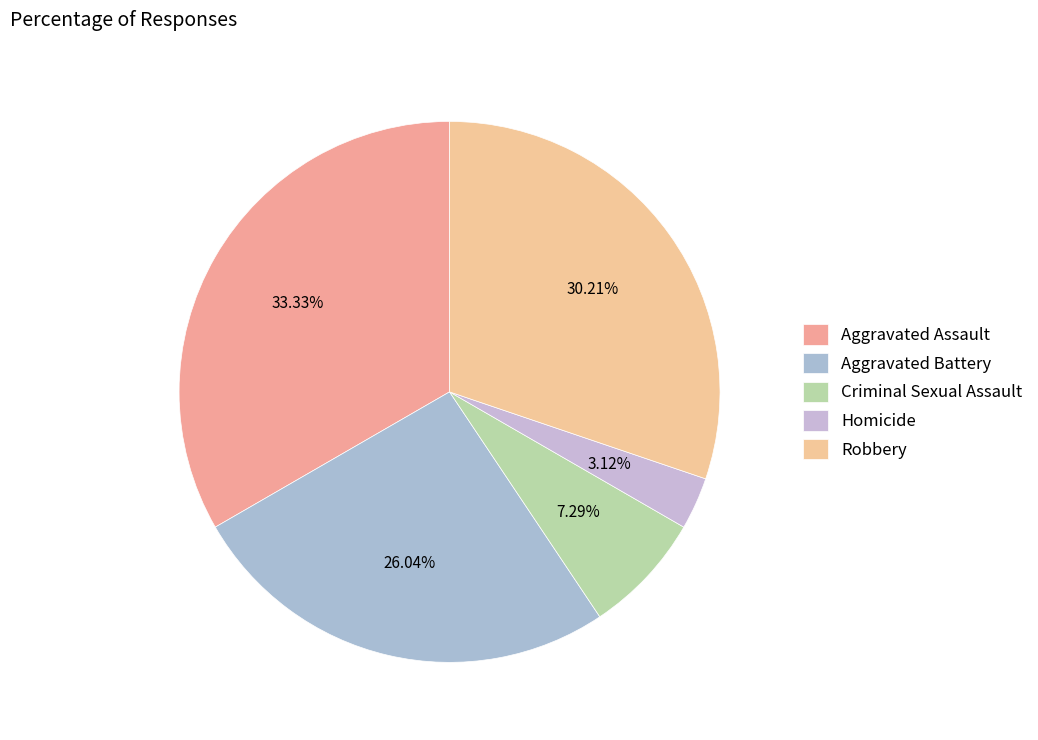

To the nearest percent, what is the average slice percentage?

20%